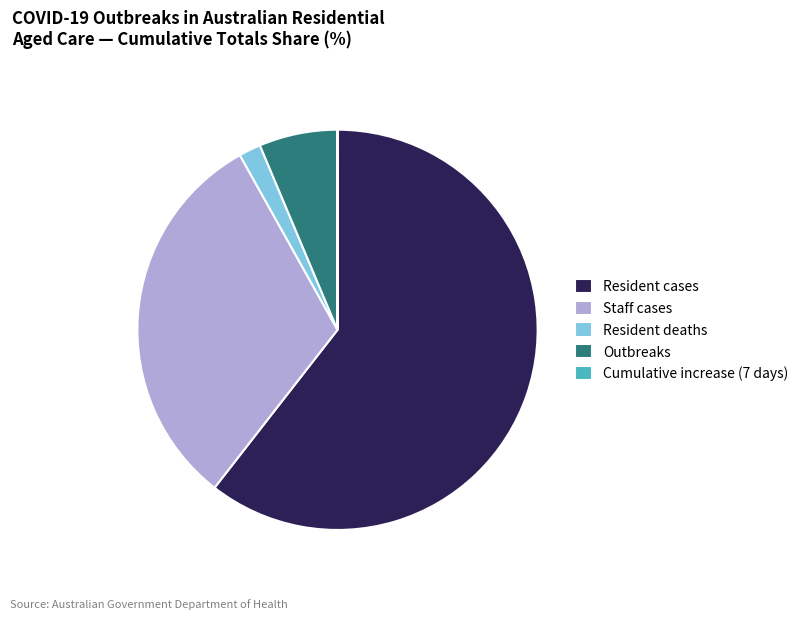

Does Resident cases account for over 50% of the chart?

Yes